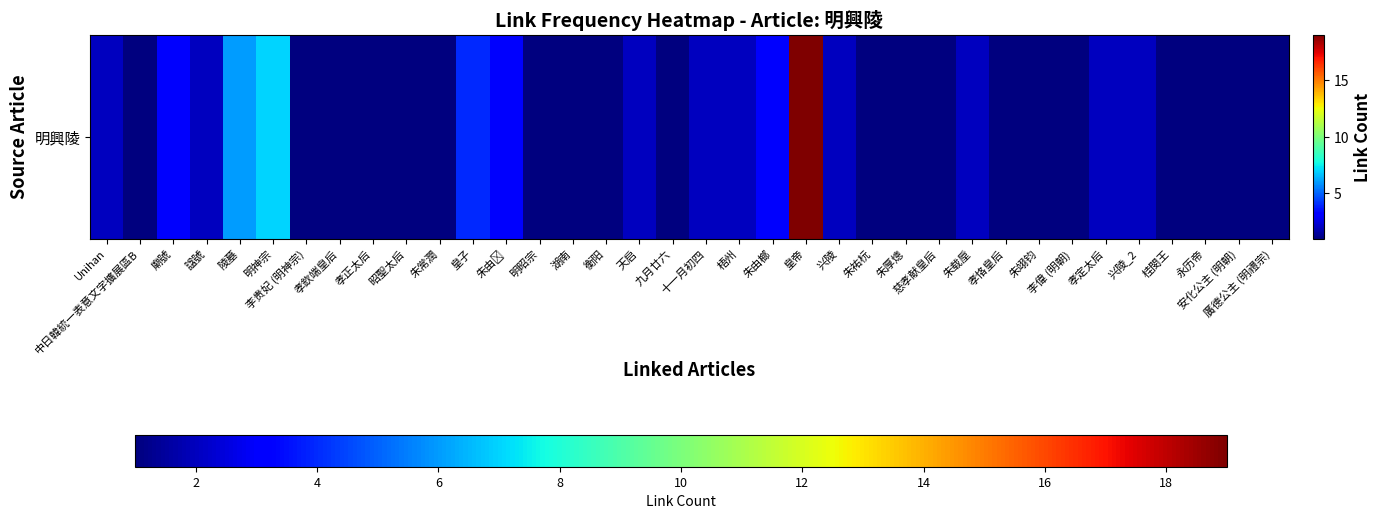

Is it true that the value at 中日韓統一表意文字擴展區B is 1?

False